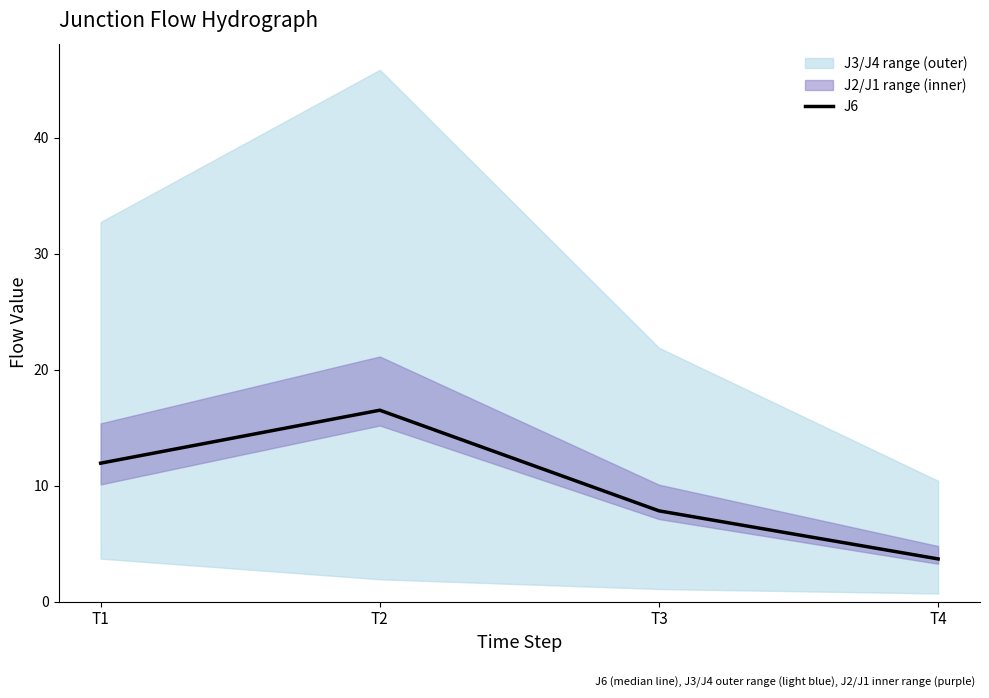

What is the difference between the values at T1 and T4?

8.3